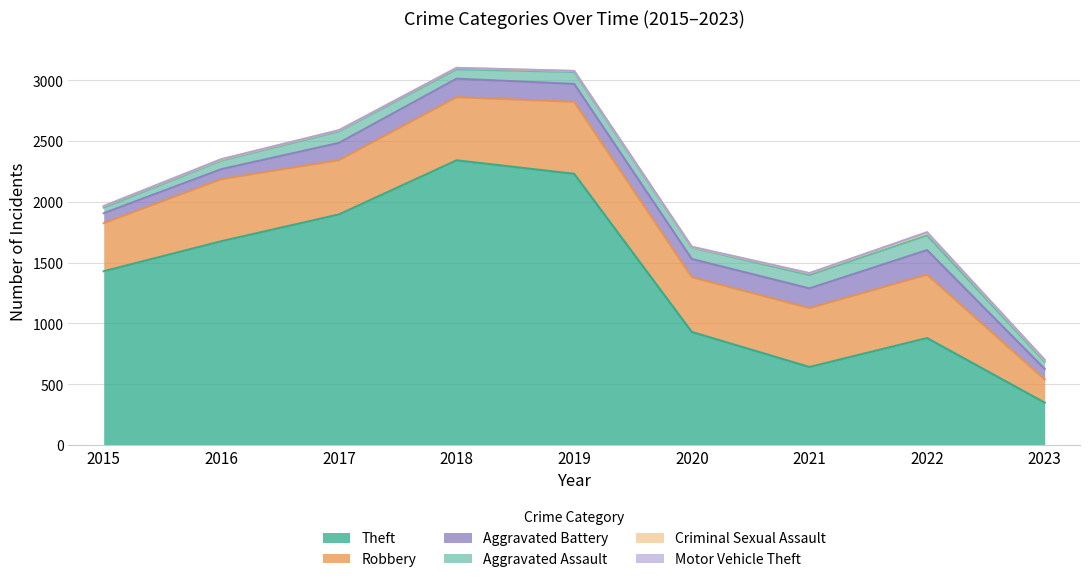

Reading right to left, extract all data points from this chart.

Theft: 2023=349	2022=880	2021=642	2020=930	2019=2230	2018=2341	2017=1896	2016=1676	2015=1429
Robbery: 2023=190	2022=521	2021=484	2020=450	2019=591	2018=519	2017=446	2016=510	2015=395
Aggravated Battery: 2023=87	2022=202	2021=162	2020=150	2019=148	2018=152	2017=142	2016=82	2015=82
Aggravated Assault: 2023=60	2022=121	2021=110	2020=94	2019=98	2018=77	2017=95	2016=71	2015=46
Criminal Sexual Assault: 2023=11	2022=24	2021=14	2020=4	2019=8	2018=11	2017=8	2016=8	2015=12
Motor Vehicle Theft: 2023=5	2022=2	2021=2	2020=3	2019=1	2018=1	2017=2	2016=4	2015=1